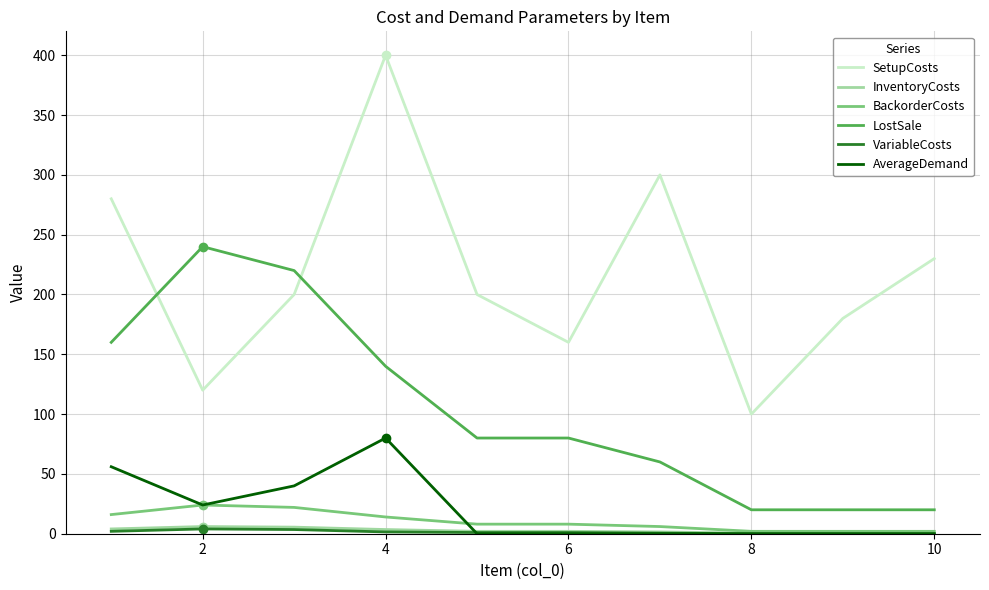

What is the difference between the maximum and minimum values in the InventoryCosts series?

5.5